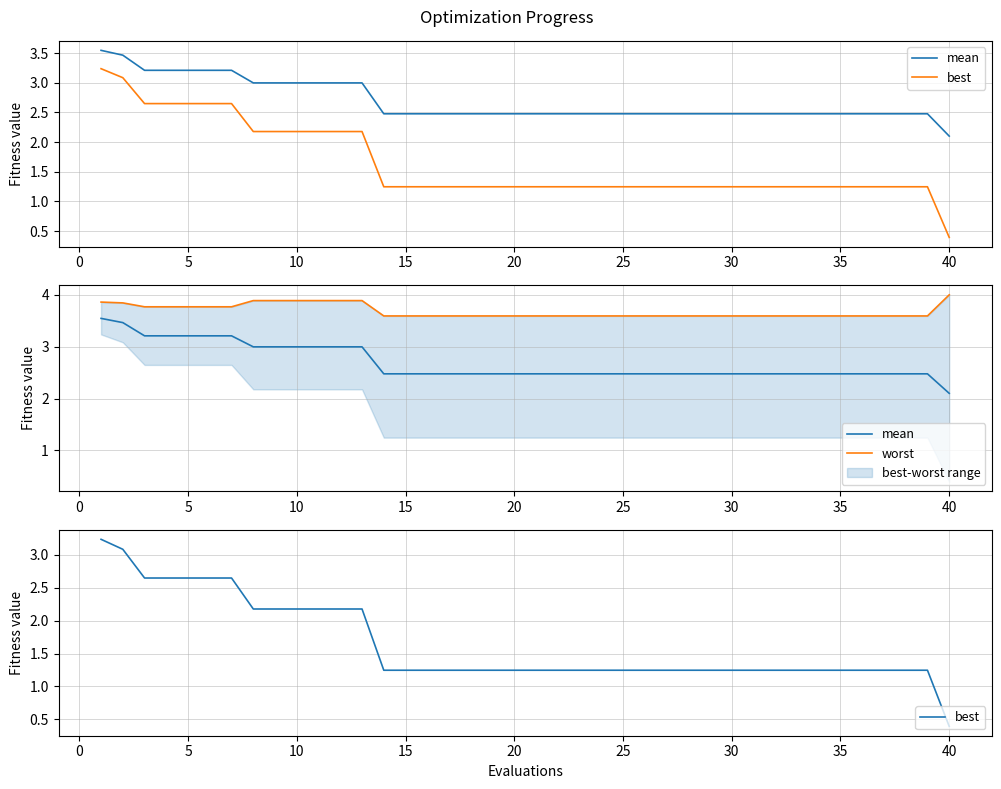

Is the value of best at 40 greater than the value of worst at −5?

No